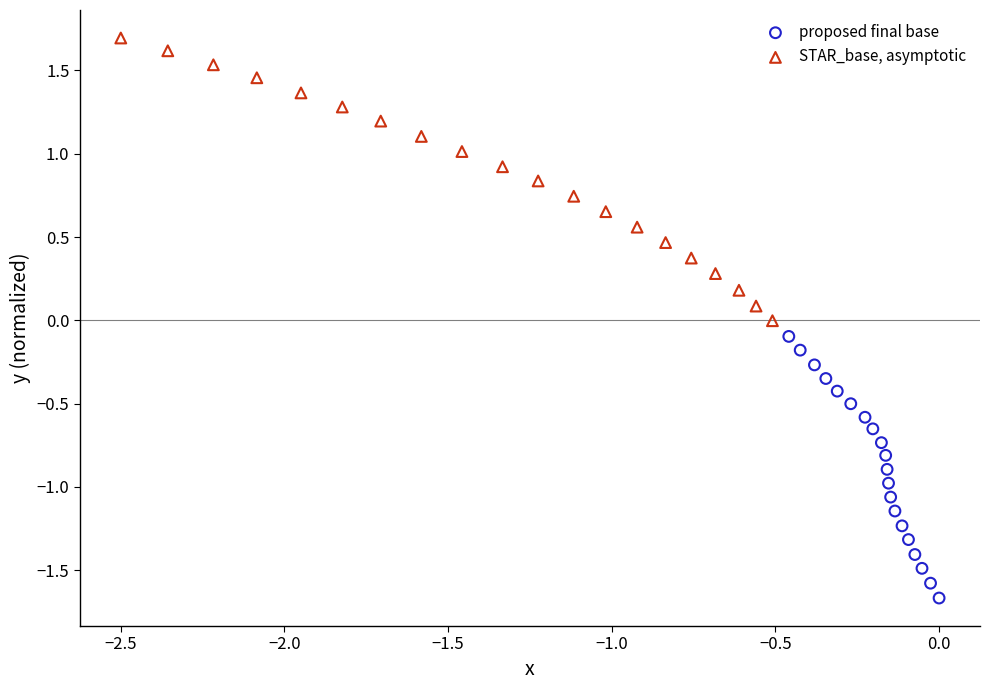

Which series reaches the maximum Y coordinate?

STAR_base, asymptotic